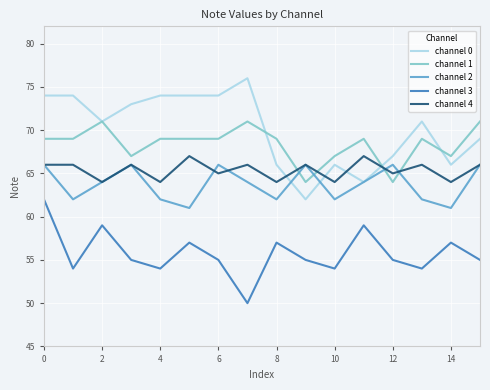

Does the chart have visible grid lines?

Yes